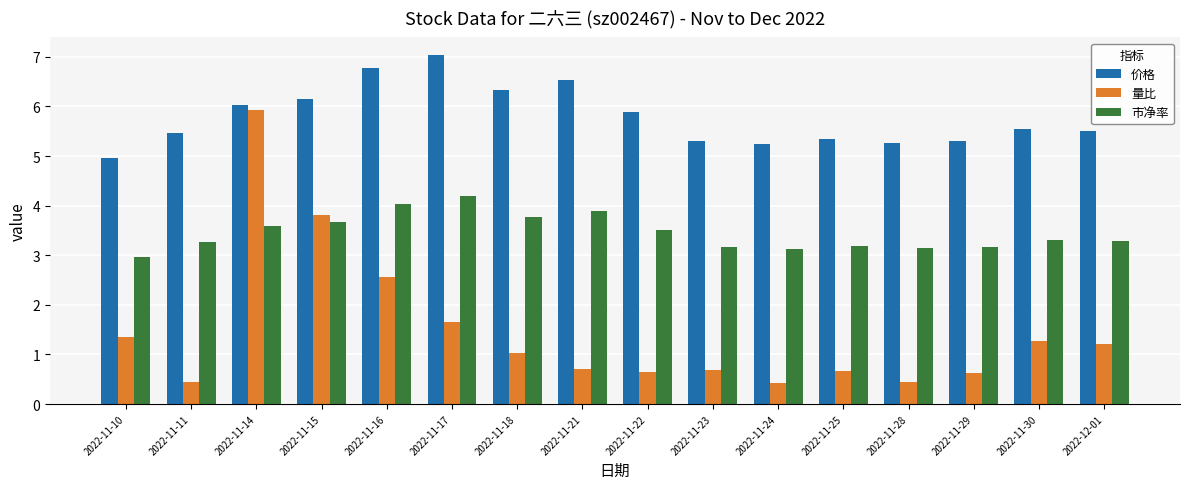

Between 2022-11-16 and 2022-12-01, which series saw the biggest shift?

量比